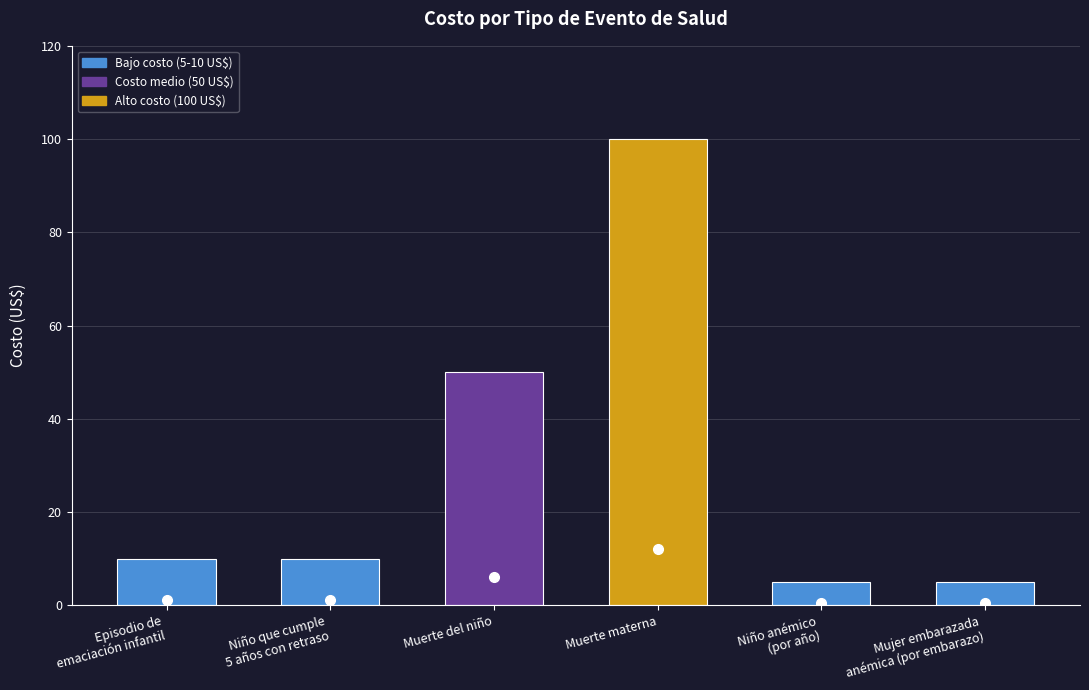

What is the average value?

30